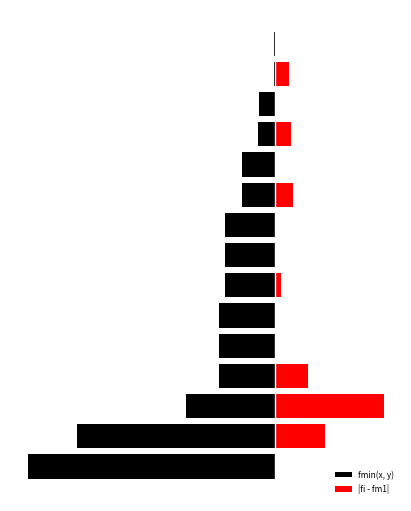

How many values in the |fi - fm1| series exceed 0?

8